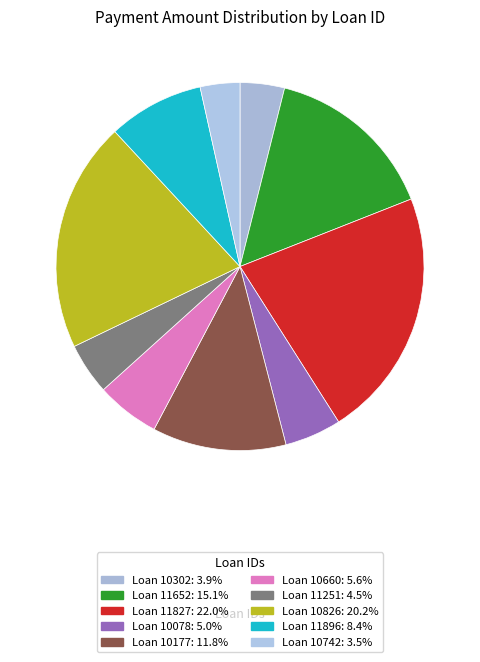

How many slices are in this pie chart?

10